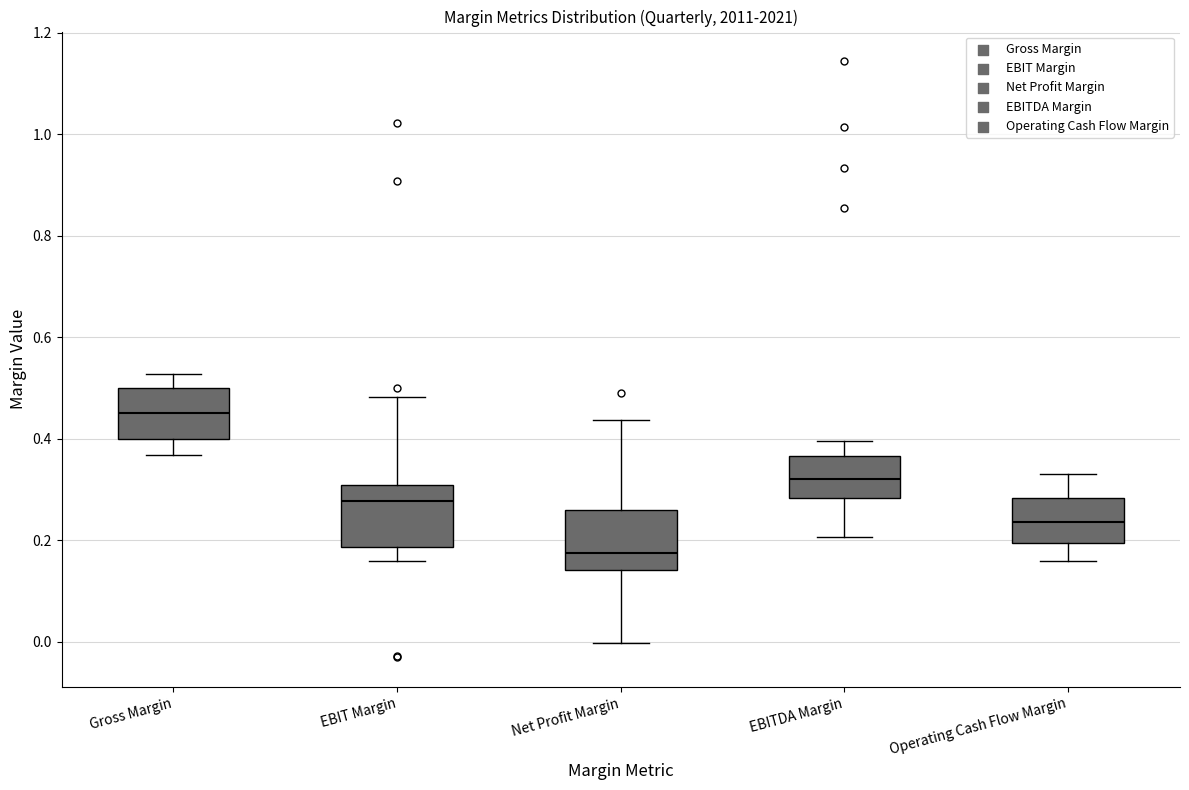

Reading left to right, read every box against the y-axis: the position of its median line, the range the box covers, and the ends of its whiskers. The values are not printed on the chart, so give them approximately, as read against the axis.

Gross Margin: median 0.46, box 0.40 to 0.50, whiskers 0.36 to 0.52
EBIT Margin: median 0.28, box 0.18 to 0.30, whiskers 0.16 to 0.48
Net Profit Margin: median 0.18, box 0.14 to 0.26, whiskers 0.00 to 0.44
EBITDA Margin: median 0.32, box 0.28 to 0.36, whiskers 0.20 to 0.40
Operating Cash Flow Margin: median 0.24, box 0.20 to 0.28, whiskers 0.16 to 0.34